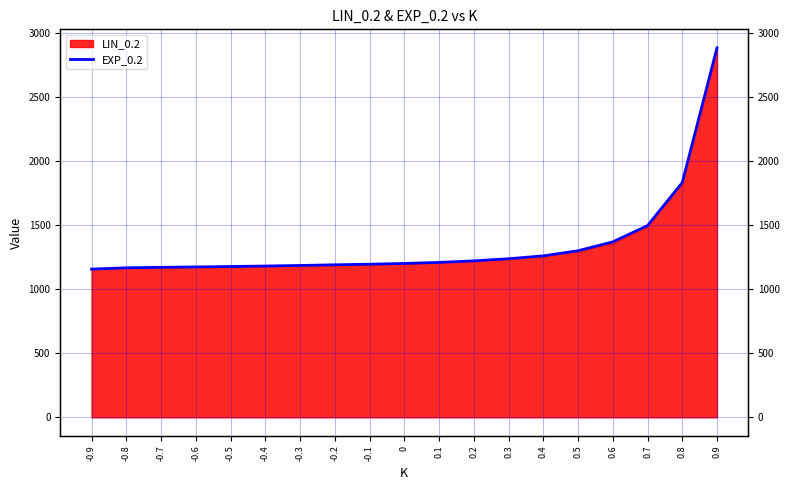

What is the change in value from -0.9 to -0.6?

+17.1